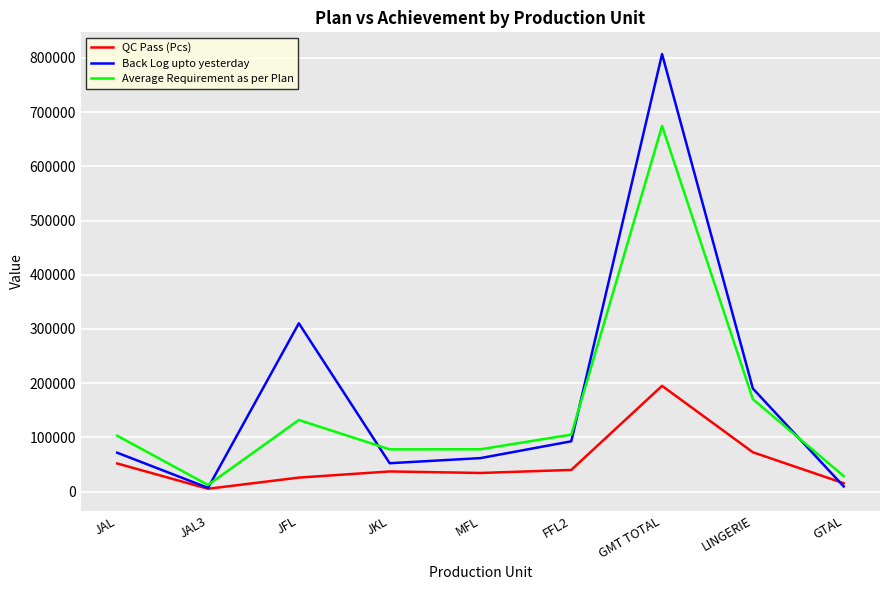

What is the difference between the highest and lowest values at LINGERIE?

117486.7